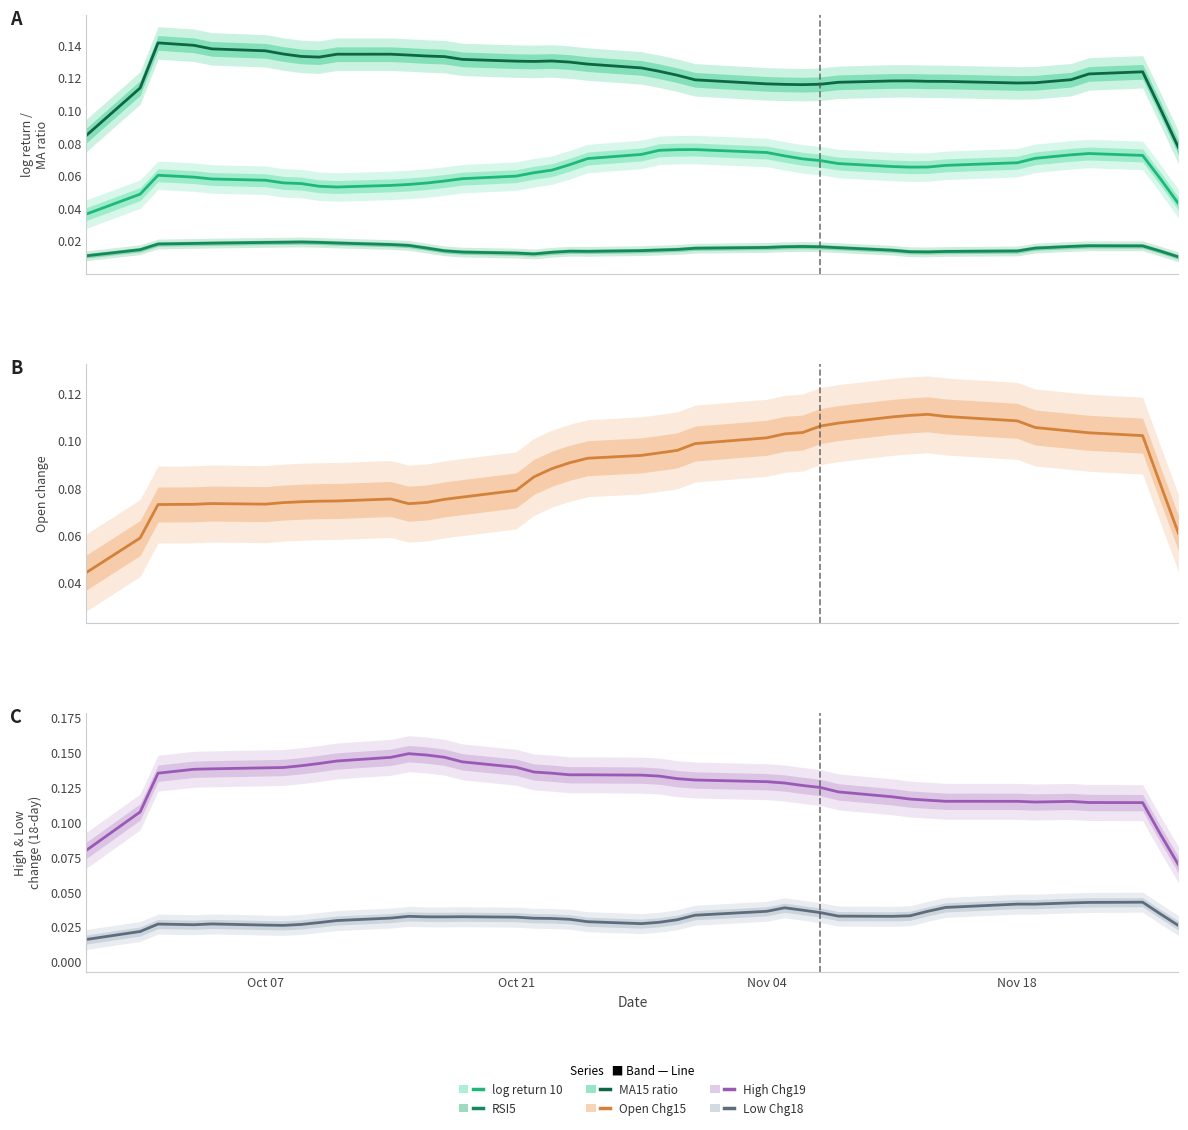

How many lines are shown in the chart?

6